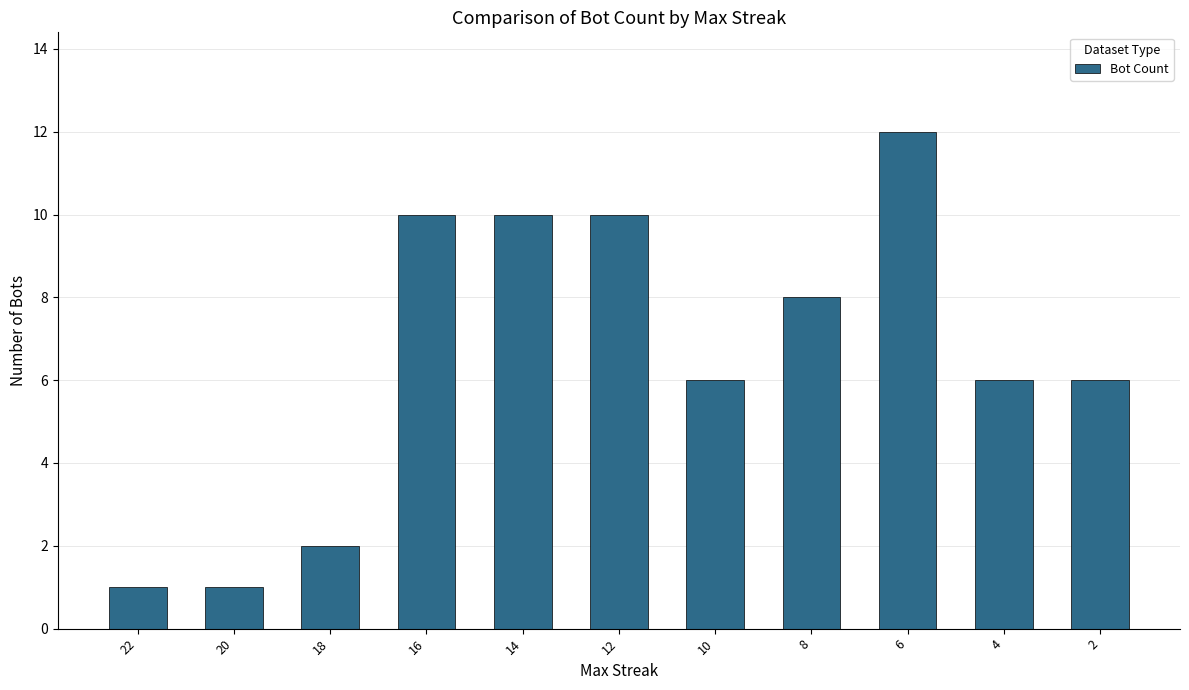

How many distinct data groups are displayed?

1